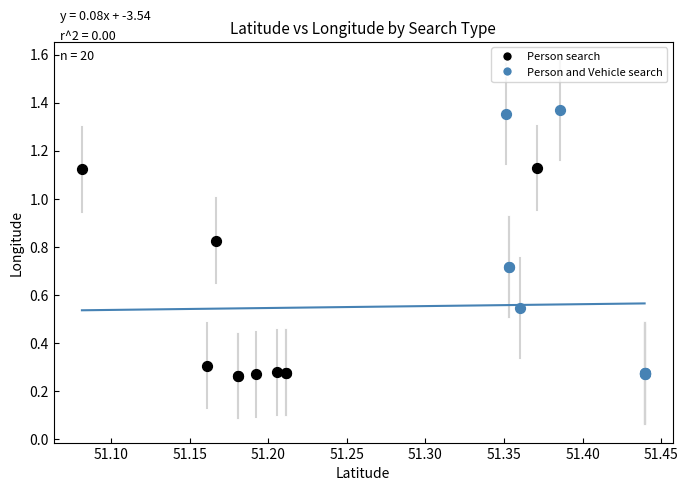

Which series has the largest Y range (max minus min)?

Person and Vehicle search